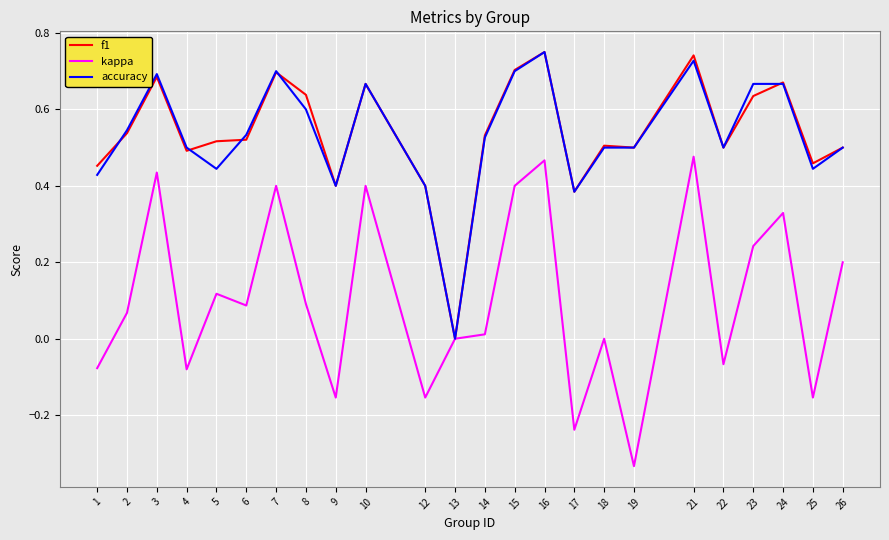

At which category does the chart reach its minimum across all series?

19